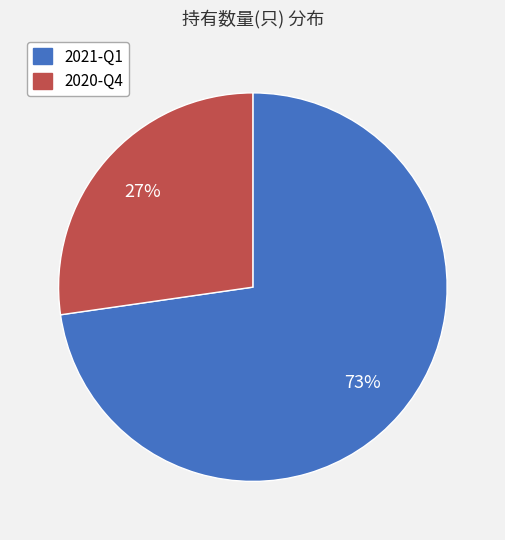

Is it true that 2021-Q1 is 73% of the pie?

True